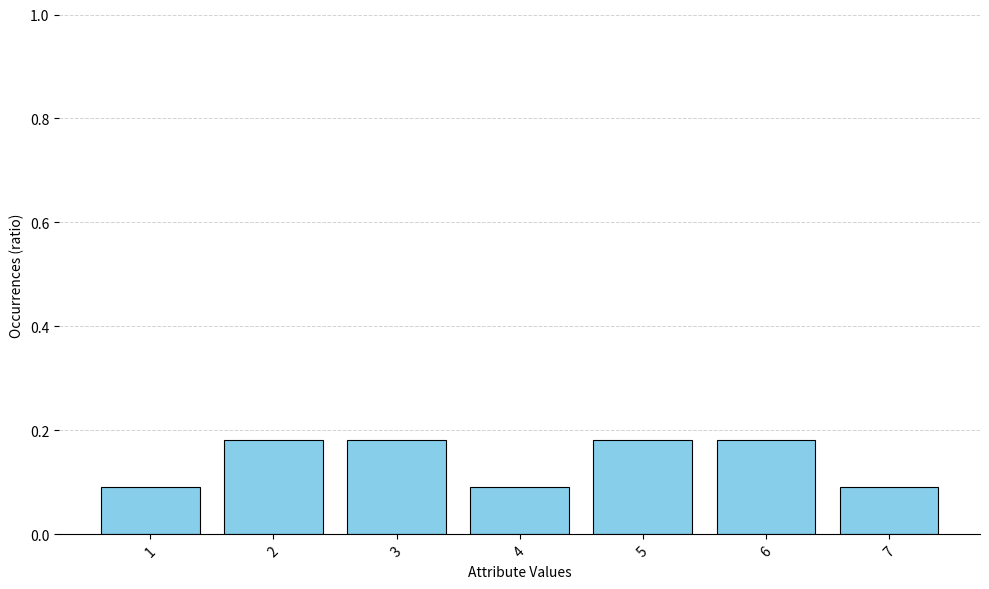

What is the sum of all values?

1.0